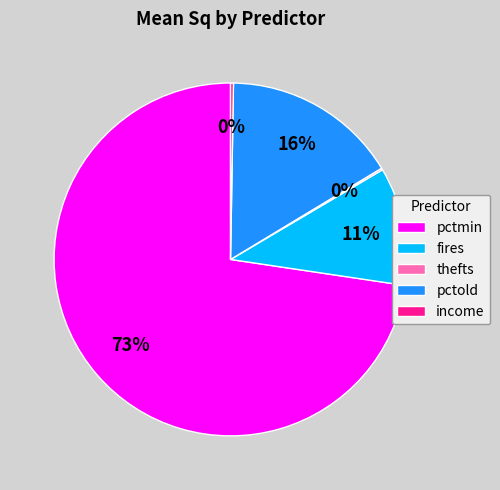

True or false: fires accounts for 11% of the total.

True